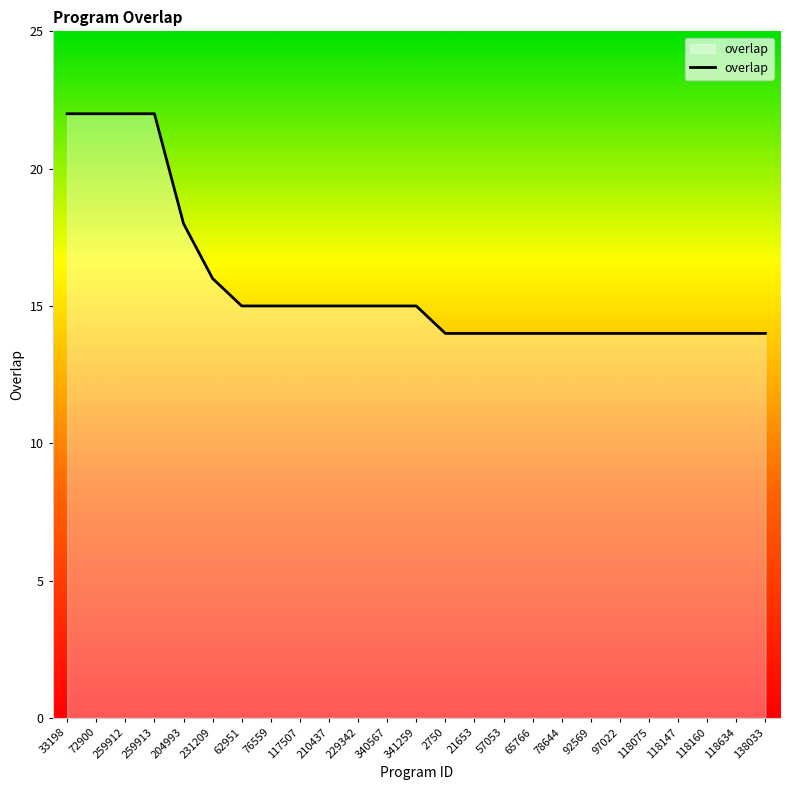

What is the ratio of the value at 62951 to the value at 57053?

1.1